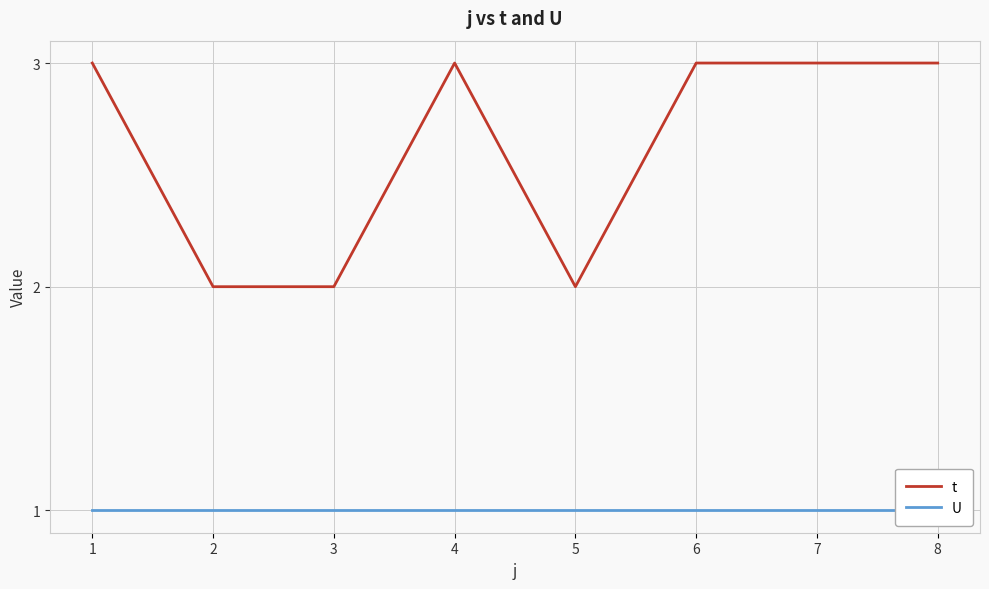

Is it true that t equals 3 at 8?

True